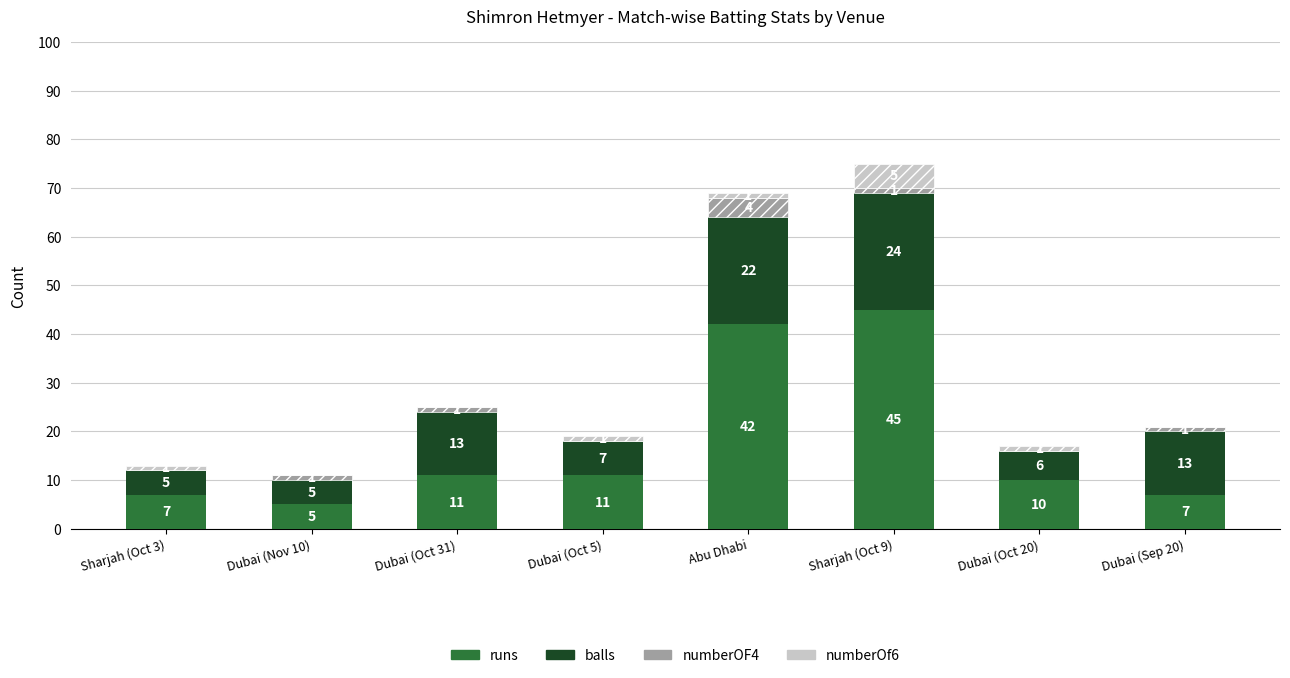

Is it true that runs equals 5 at Dubai (Nov 10)?

True